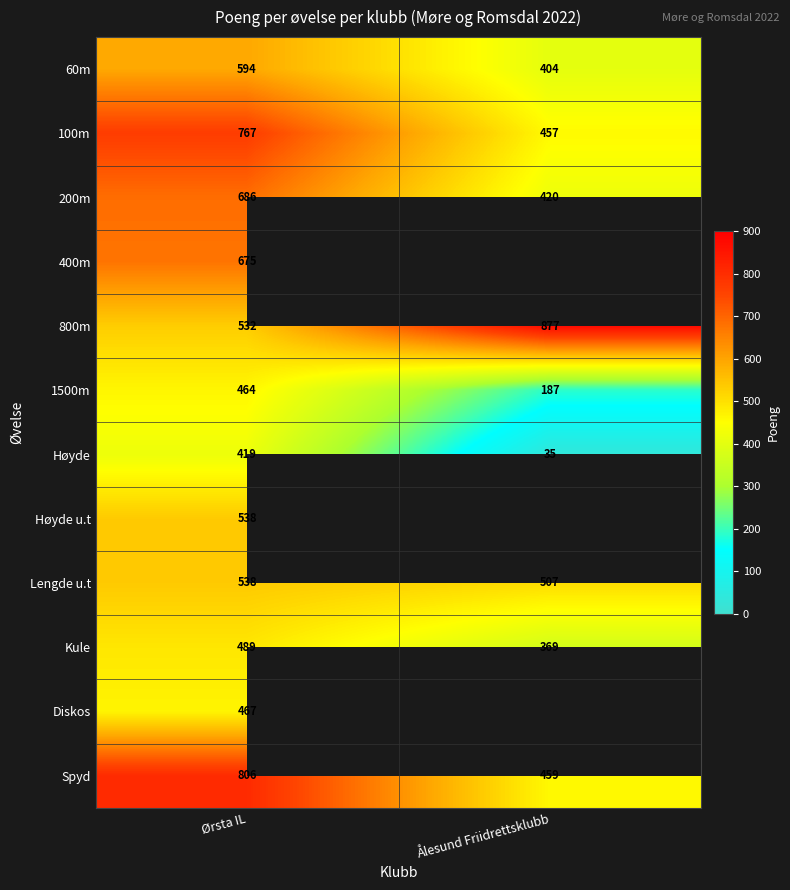

Rank the categories by Høyde value from lowest to highest.

Ålesund Friidrettsklubb, Ørsta IL